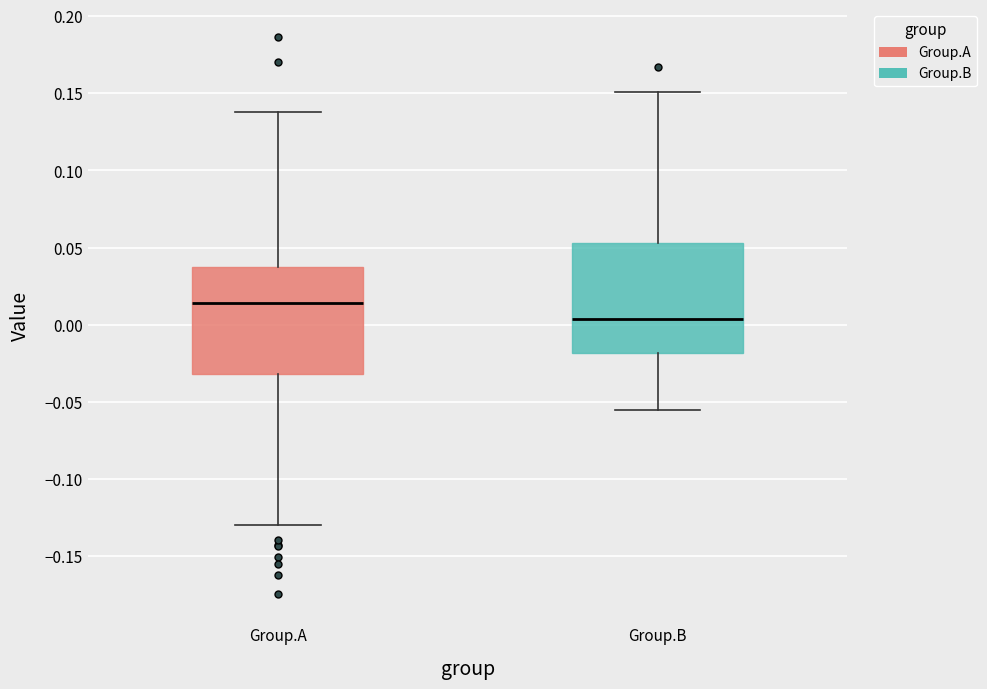

Reading left to right, read every box against the y-axis: the position of its median line, the range the box covers, and the ends of its whiskers. The values are not printed on the chart, so give them approximately, as read against the axis.

Group.A: median 0.015, box -0.030 to 0.040, whiskers -0.130 to 0.140
Group.B: median 0.005, box -0.020 to 0.055, whiskers -0.055 to 0.150